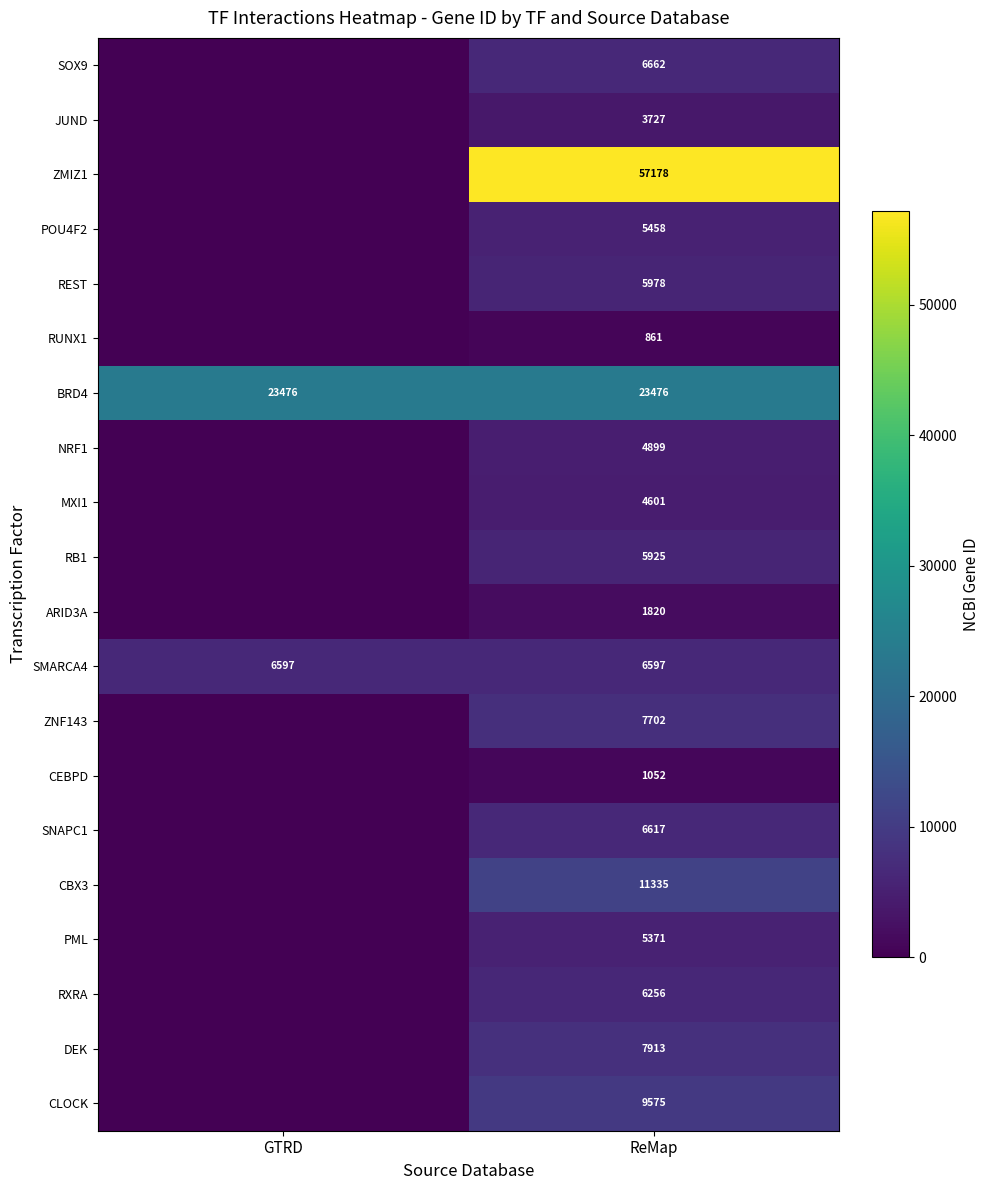

Is the value of CEBPD at ReMap greater than the value of SOX9 at ReMap?

No